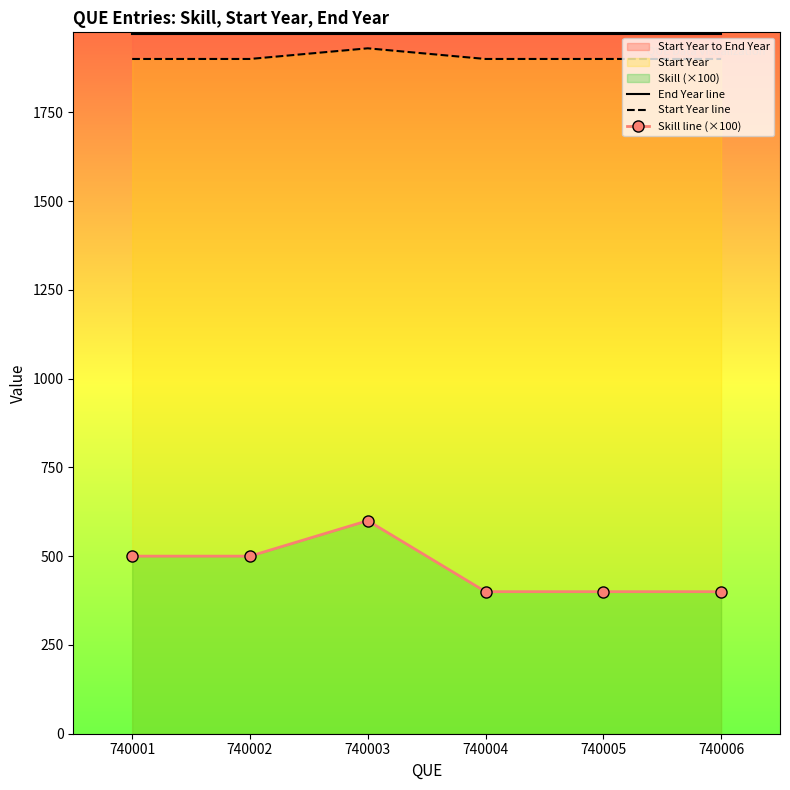

What is the approximate value of End Year line at 740006?

1970